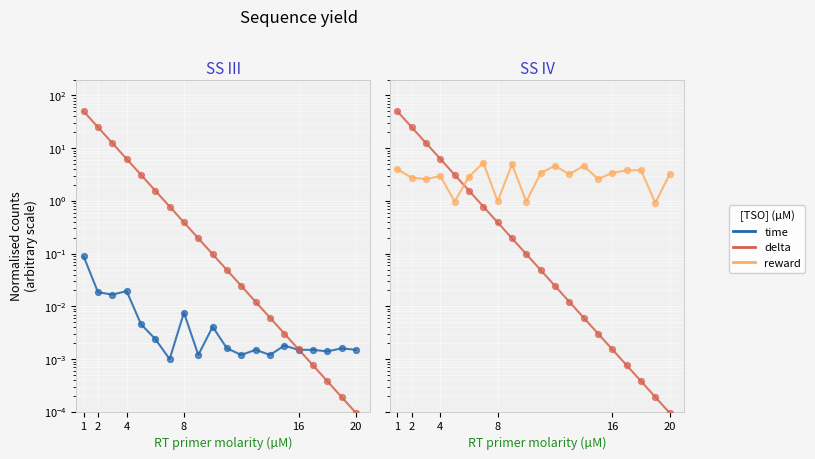

Is the value of reward at 9 greater than the value of delta at 14?

Yes